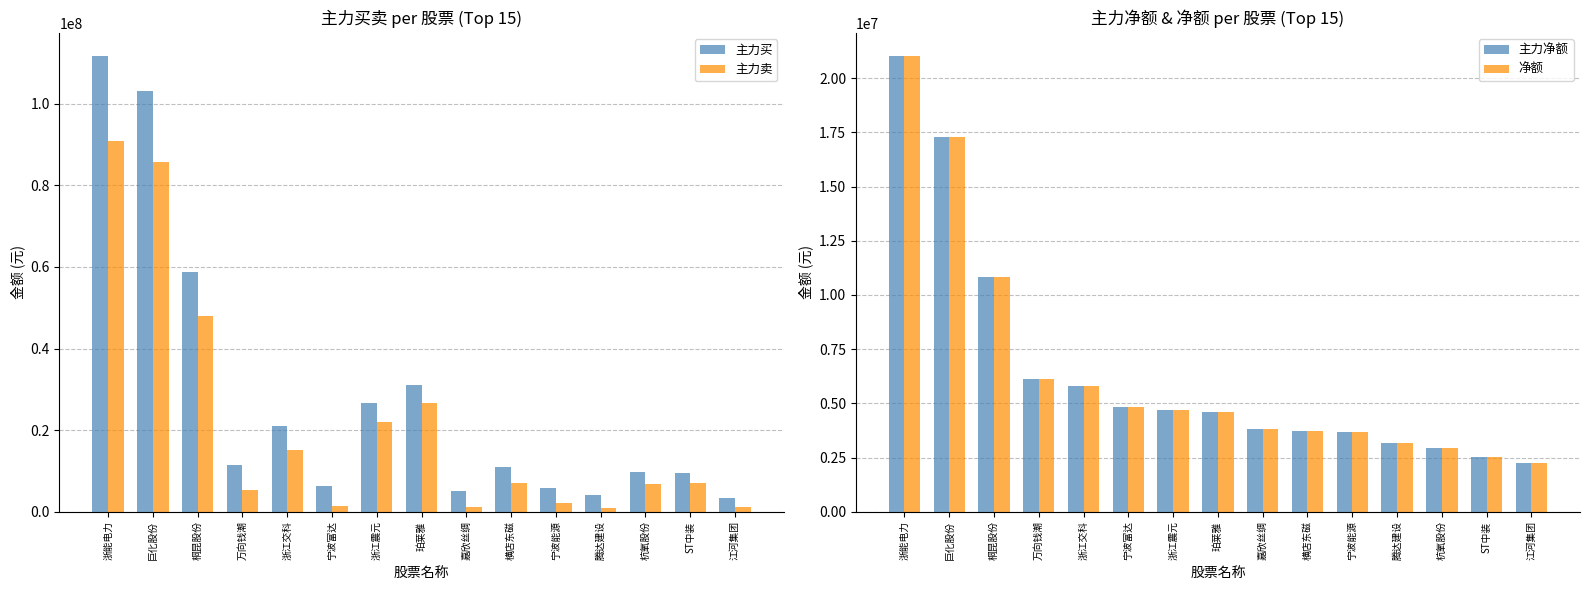

Rank the categories by 净额 value from highest to lowest.

浙能电力, 巨化股份, 桐昆股份, 万向钱潮, 浙江交科, 宁波富达, 浙江震元, 珀莱雅, 嘉欣丝绸, 横店东磁, 宁波能源, 腾达建设, 杭氧股份, ST中装, 江河集团